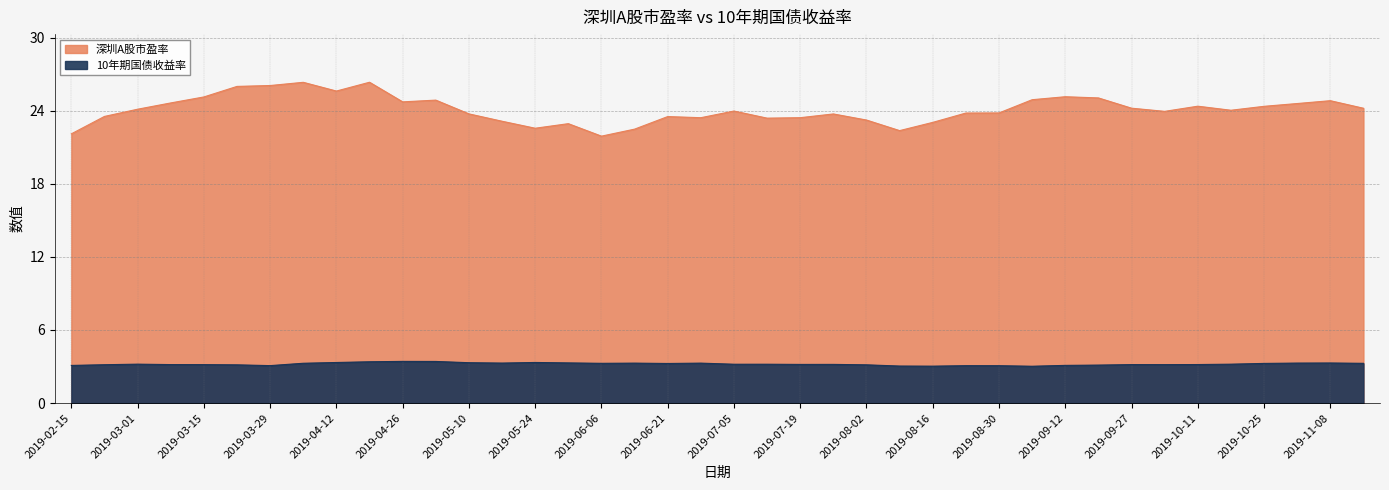

True or false: 10年期国债收益率 and 深圳A股市盈率 intersect in this chart.

False